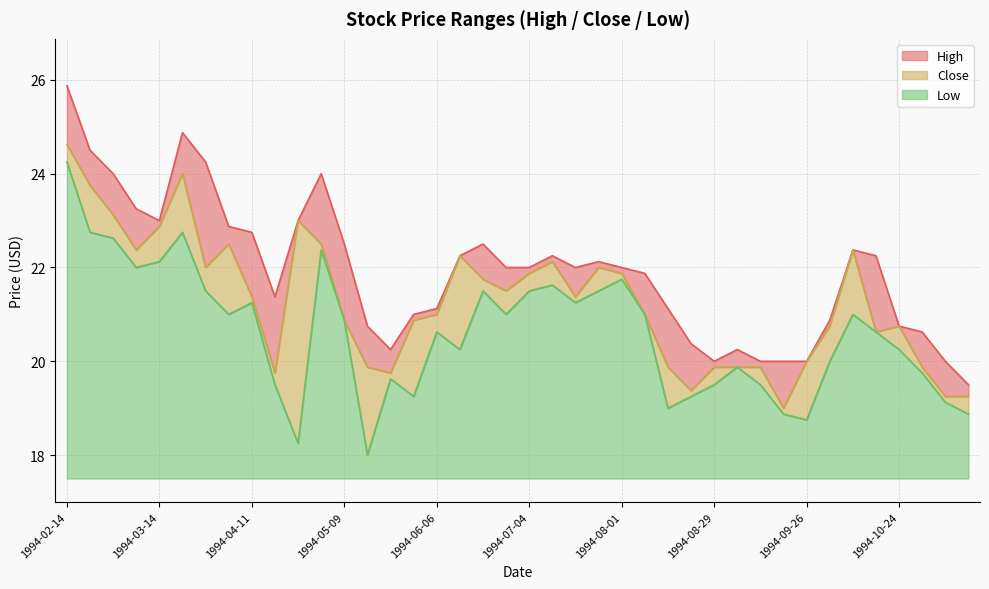

What is the average value of the High series?

21.9